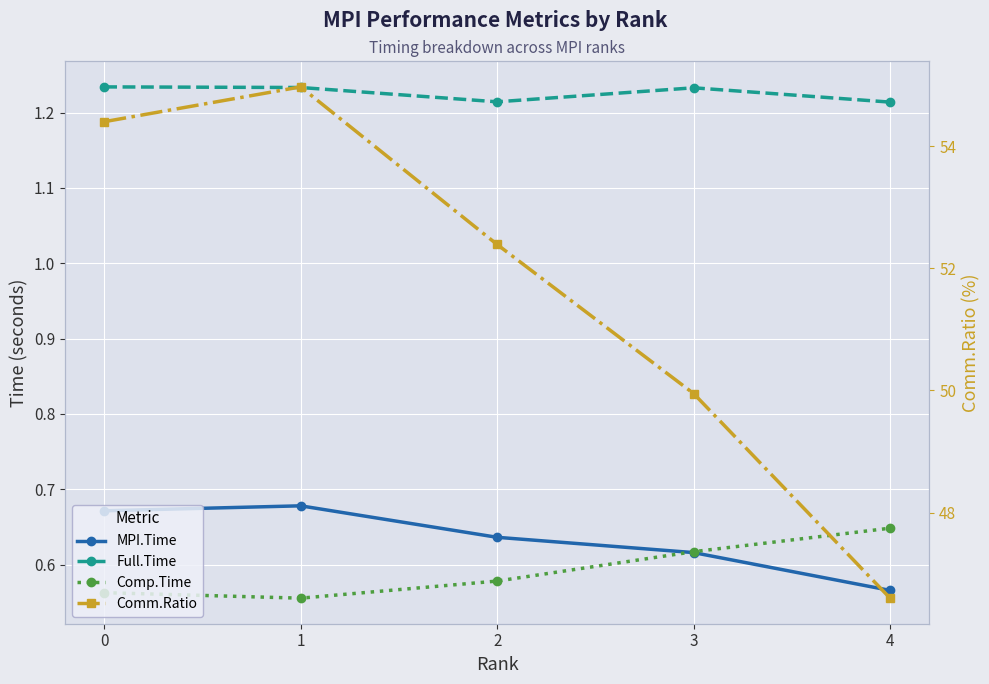

True or false: Full.Time and Comp.Time cross at least once.

False